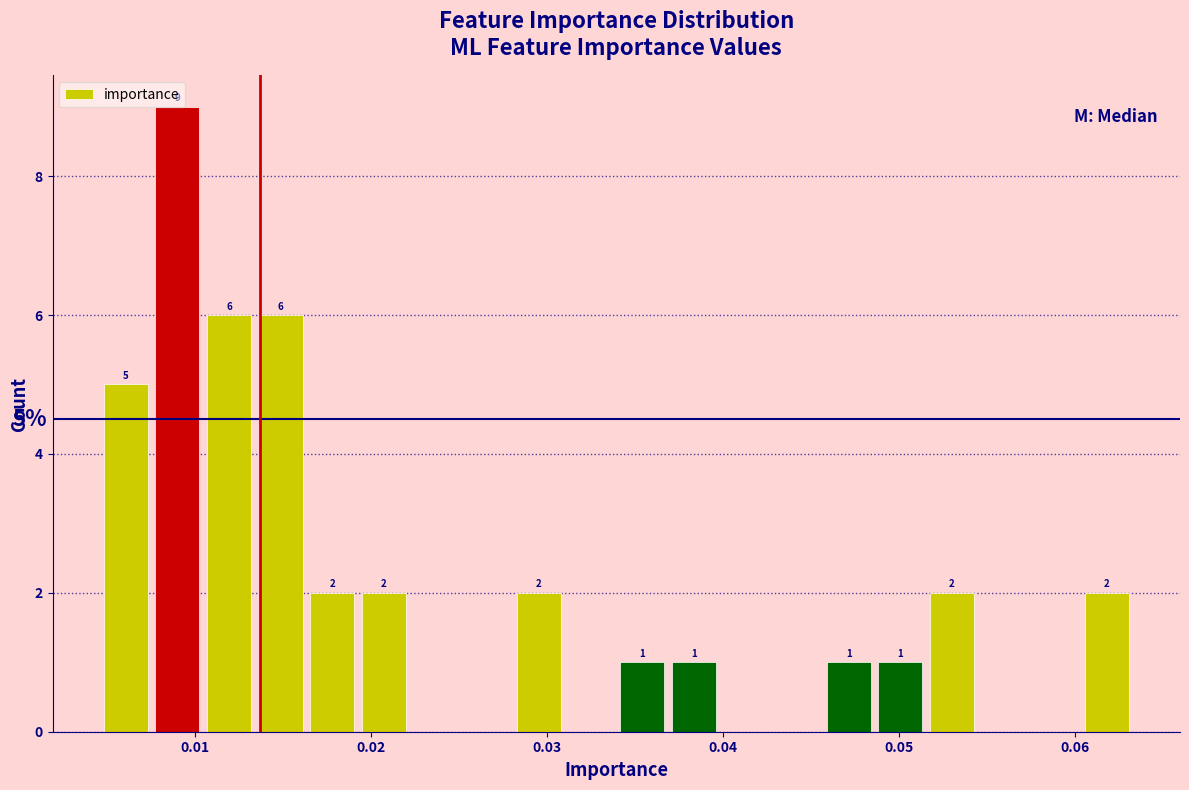

Around what value on the x-axis is the tallest bar? Give the approximate position of its centre, as read against the axis.

0.009